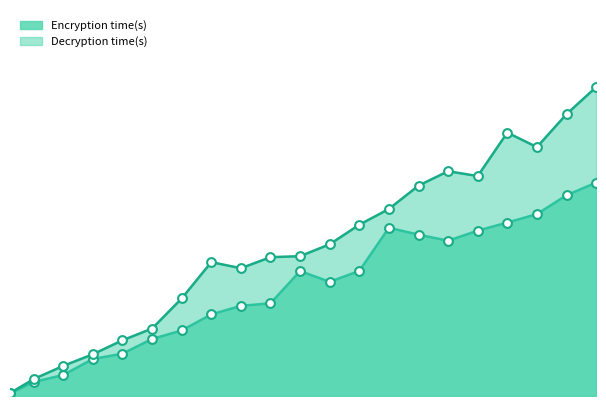

What are all the series names shown in the legend?

Encryption time(s), Decryption time(s)